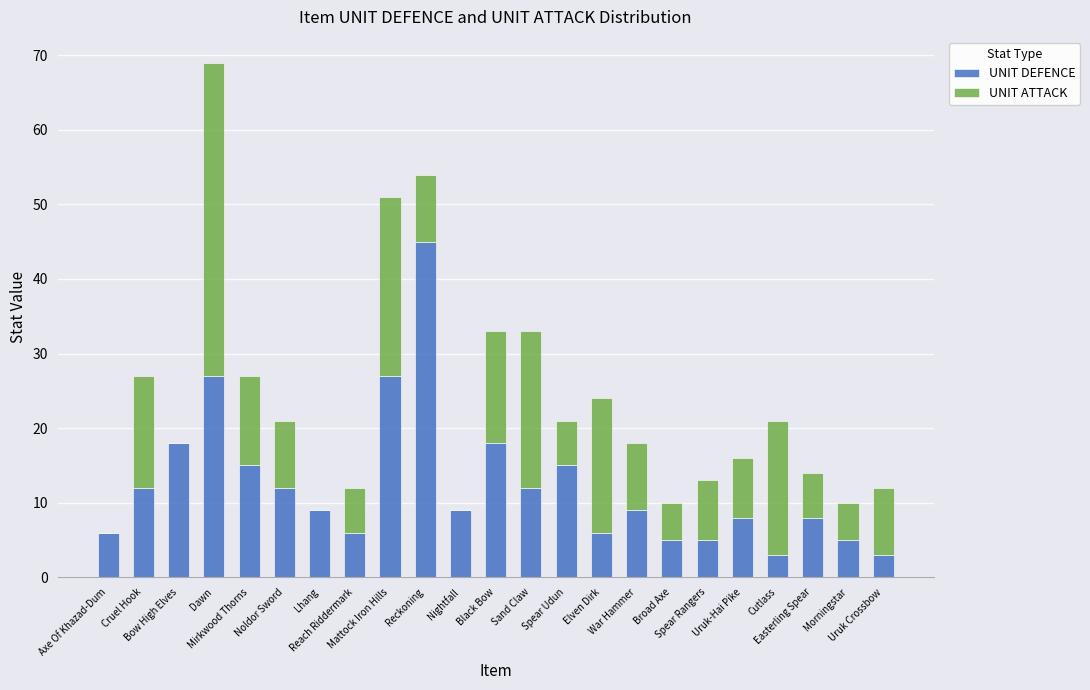

Are the bars horizontal?

No